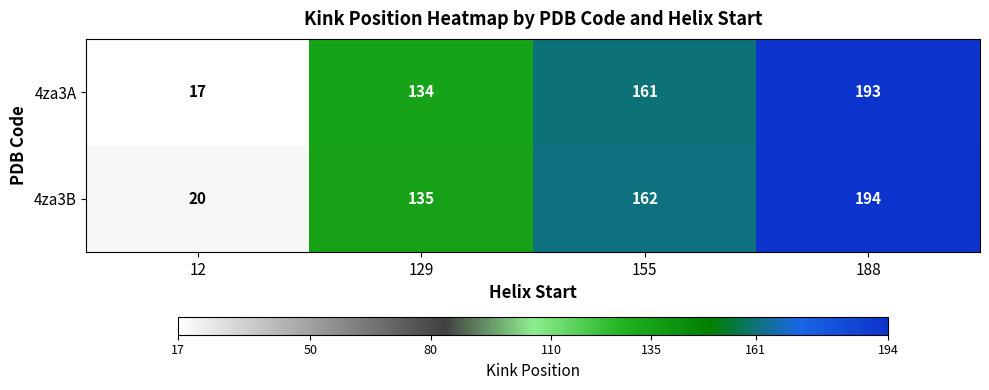

Which series has the widest spread of values?

4za3A